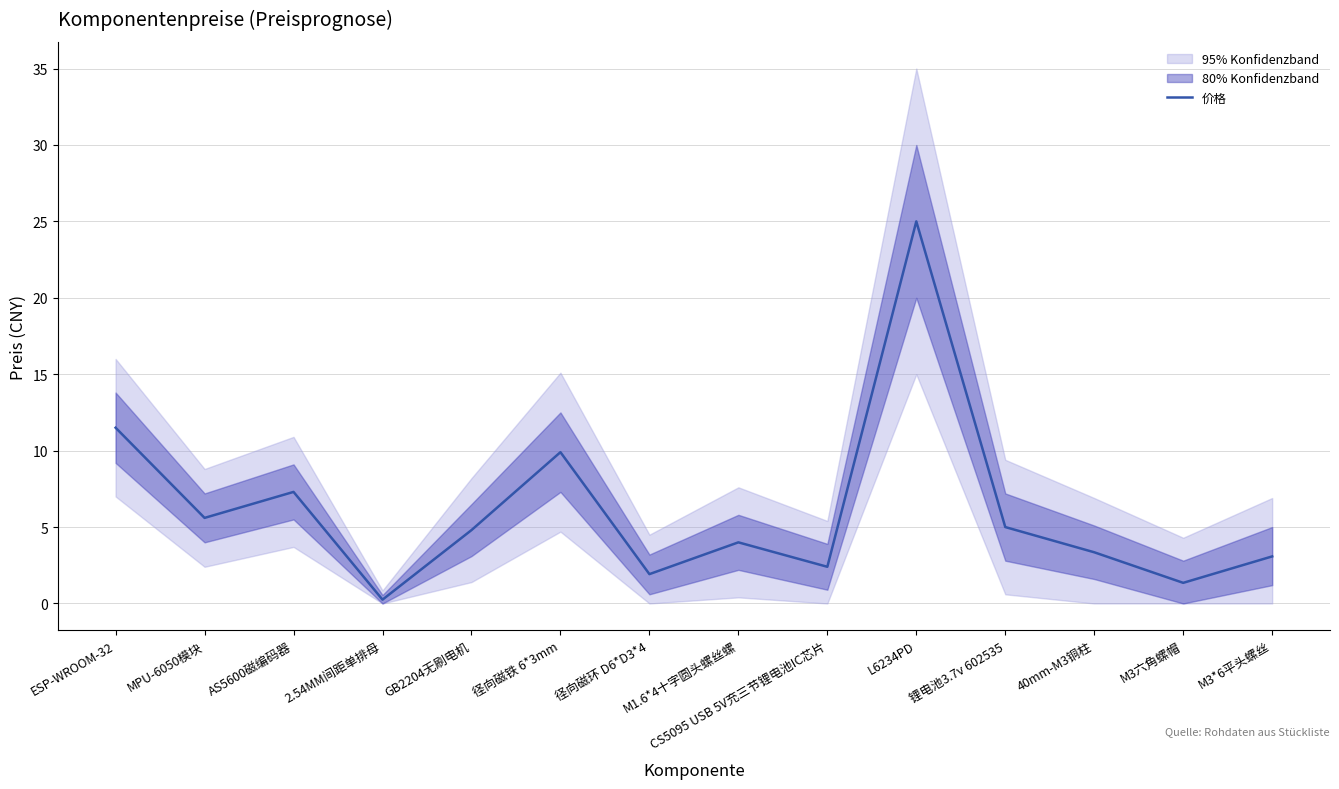

How many distinct data groups are displayed?

1